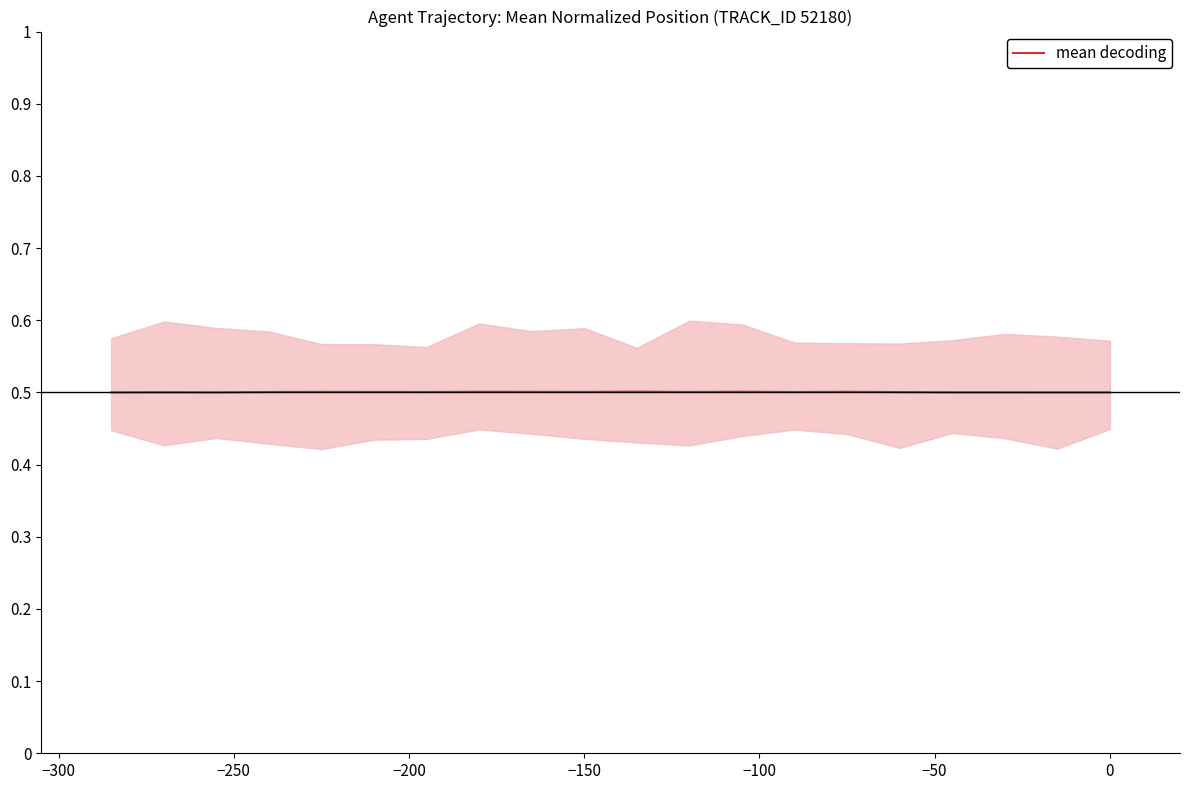

Reading right to left, extract all data points from this chart.

0.5	0.5	0.5	0.5	0.5	0.5	0.5	0.5	0.5	0.5	0.5	0.5	0.5	0.5	0.5	0.5	0.5	0.5	0.5	0.5